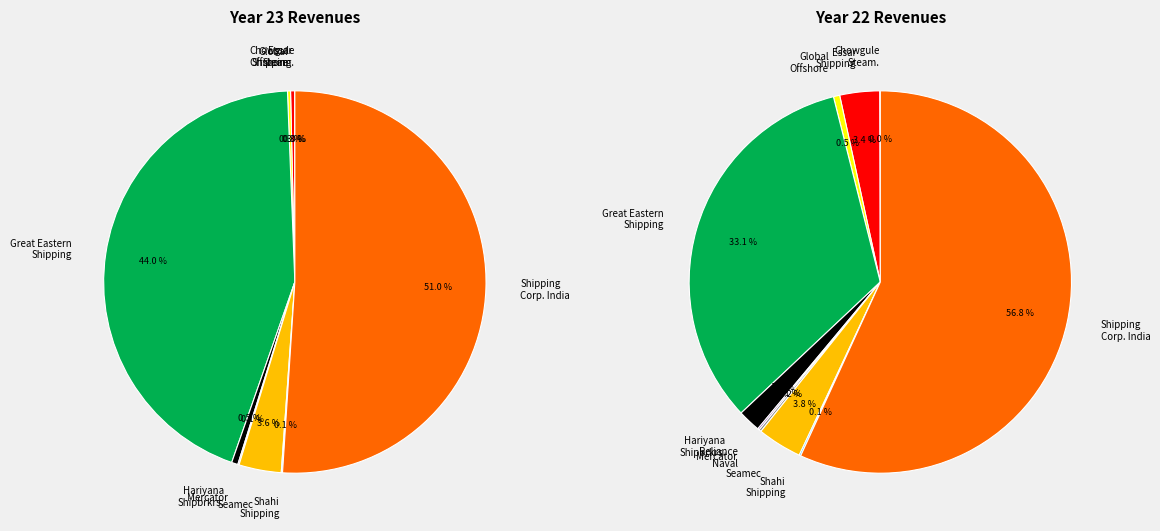

What portion of the pie excludes values_23?

100.0%